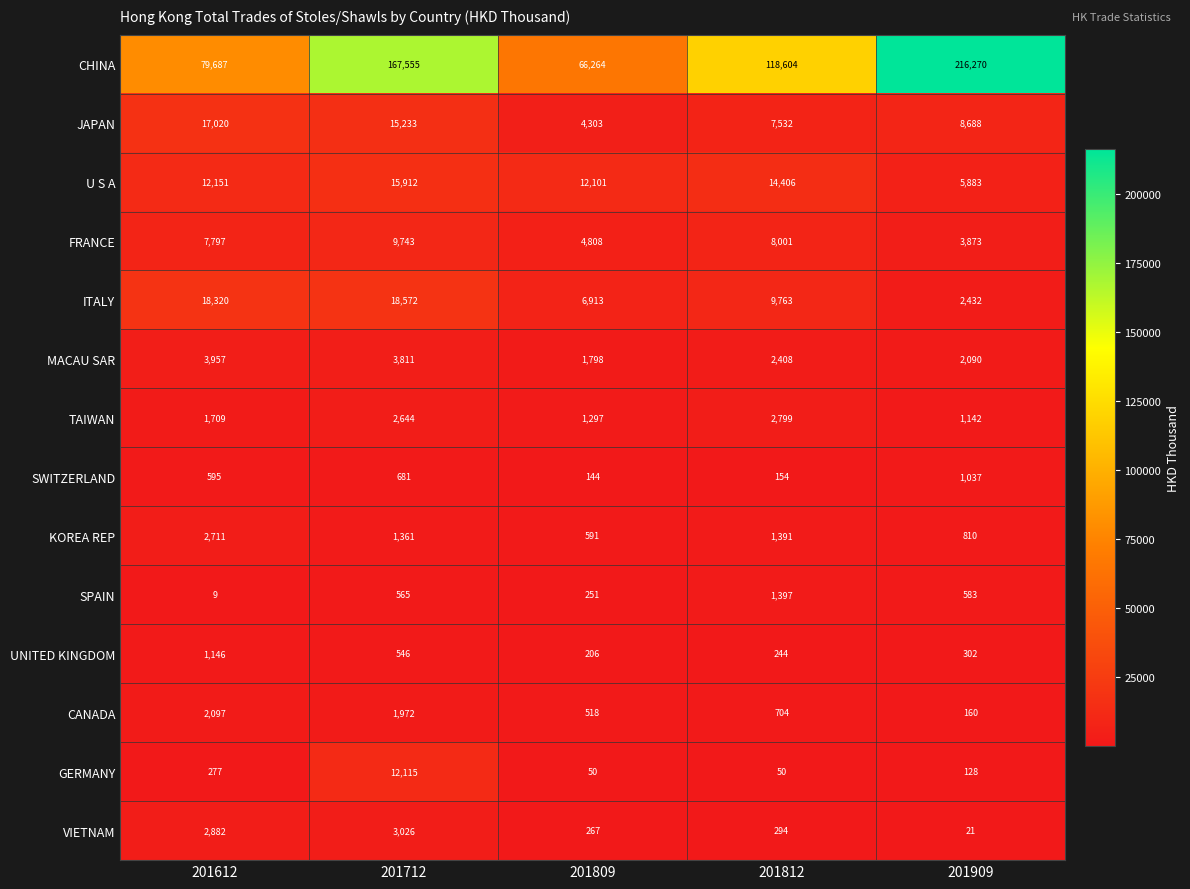

What is the sum of the JAPAN values at 201809 and 201812?

11835